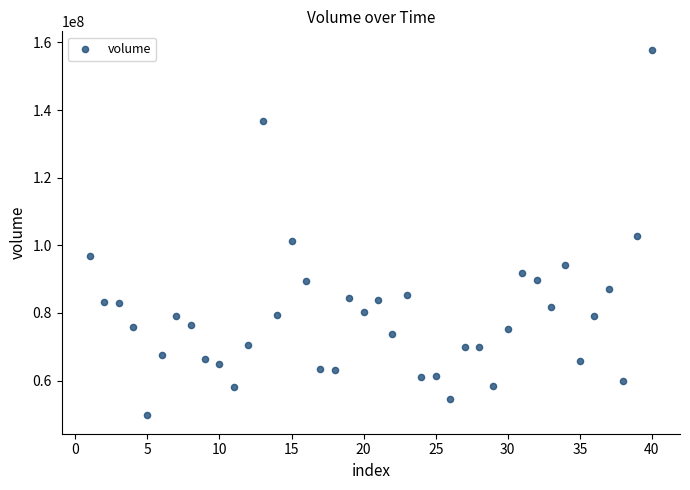

What is the range of Y values (max minus min)?

108195396